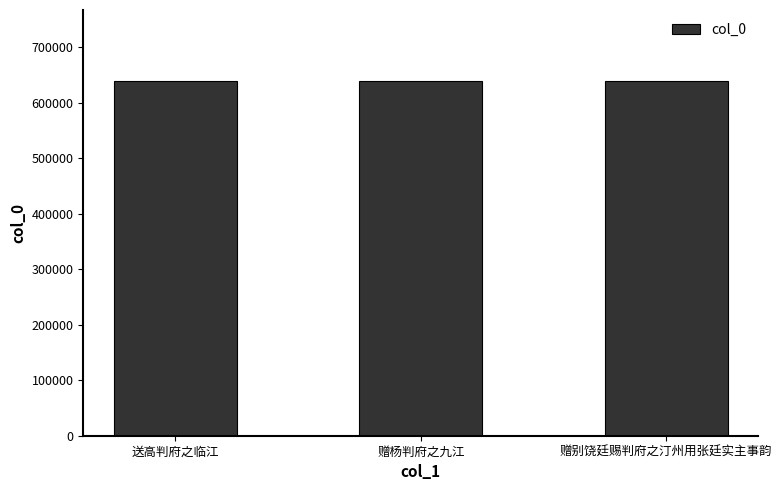

What is the ratio of the value at 赠别饶廷赐判府之汀州用张廷实主事韵 to the value at 赠杨判府之九江?

1.0